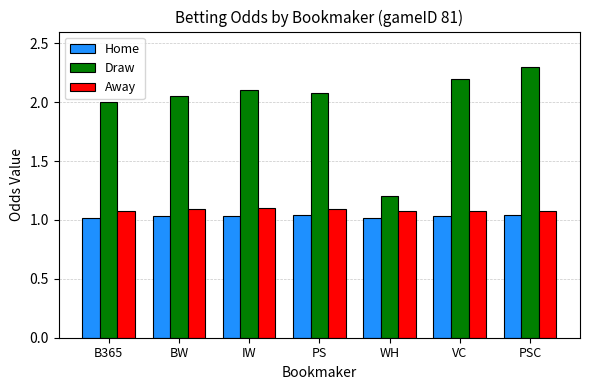

What is the label of the 7th bar from the left?

PSC